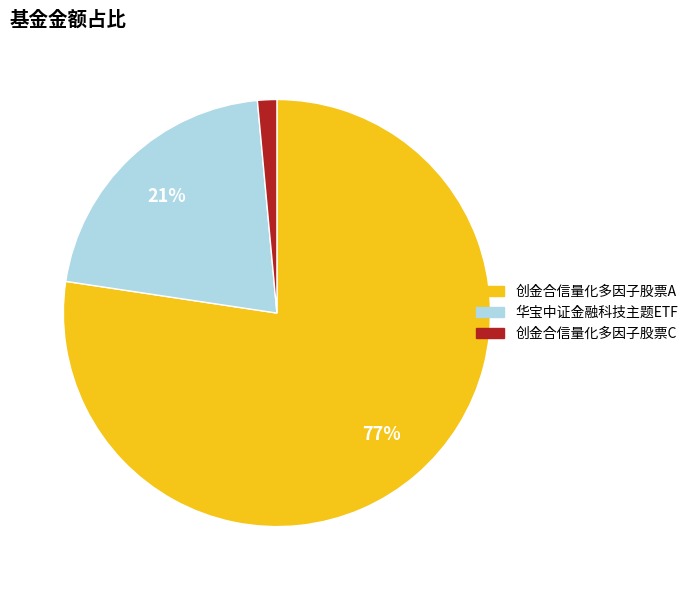

Which has a higher value, 创金合信量化多因子股票A or 华宝中证金融科技主题ETF?

创金合信量化多因子股票A